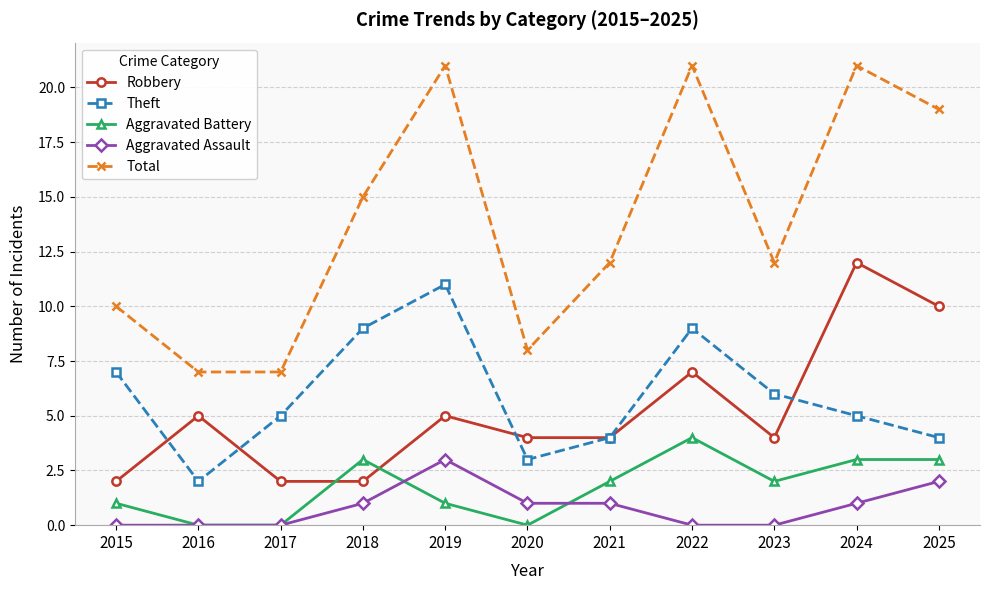

Does the chart display data point markers on the line(s)?

Yes